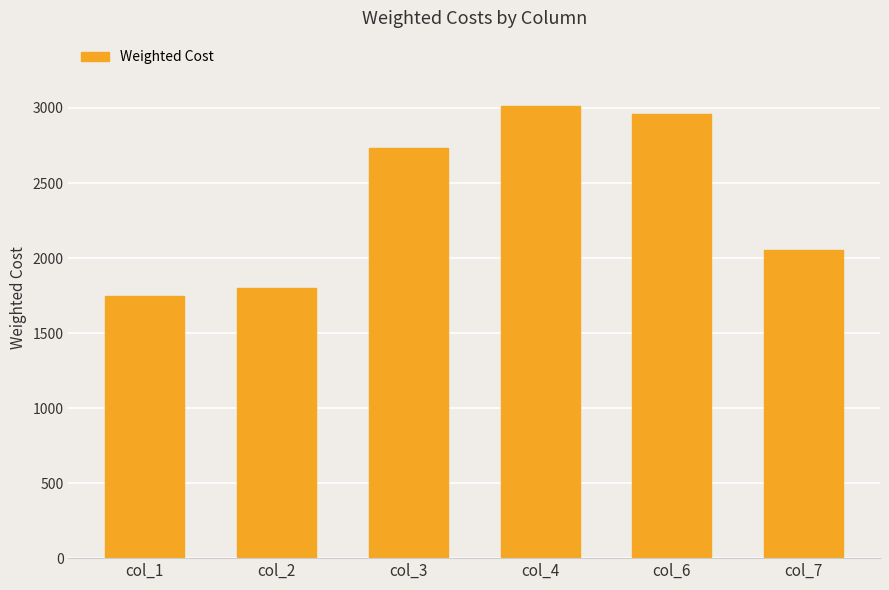

Is it true that the value at col_3 is 2733?

True